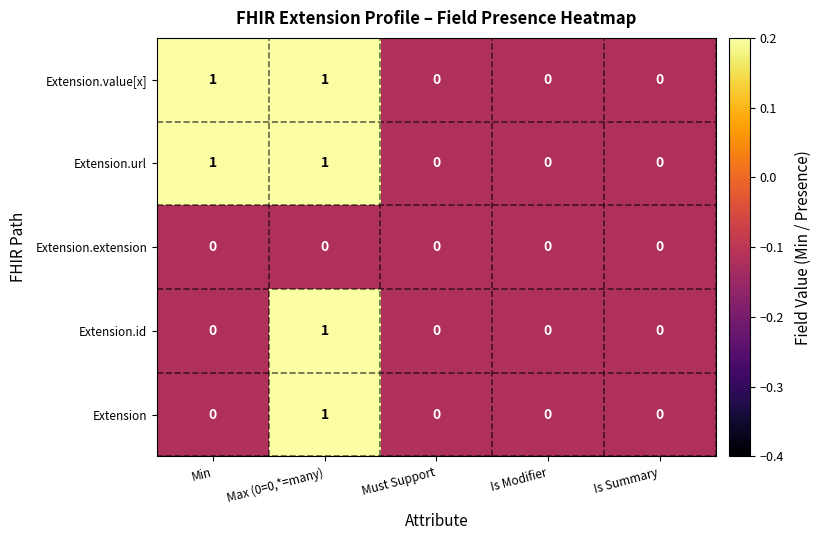

How many Extension.id values are between 0 and 1?

5